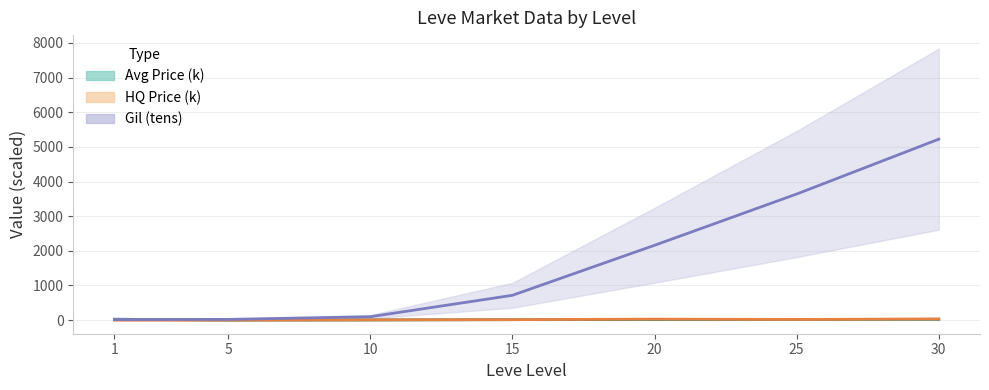

How many interior local valleys does the currentAveragePrice series have?

1